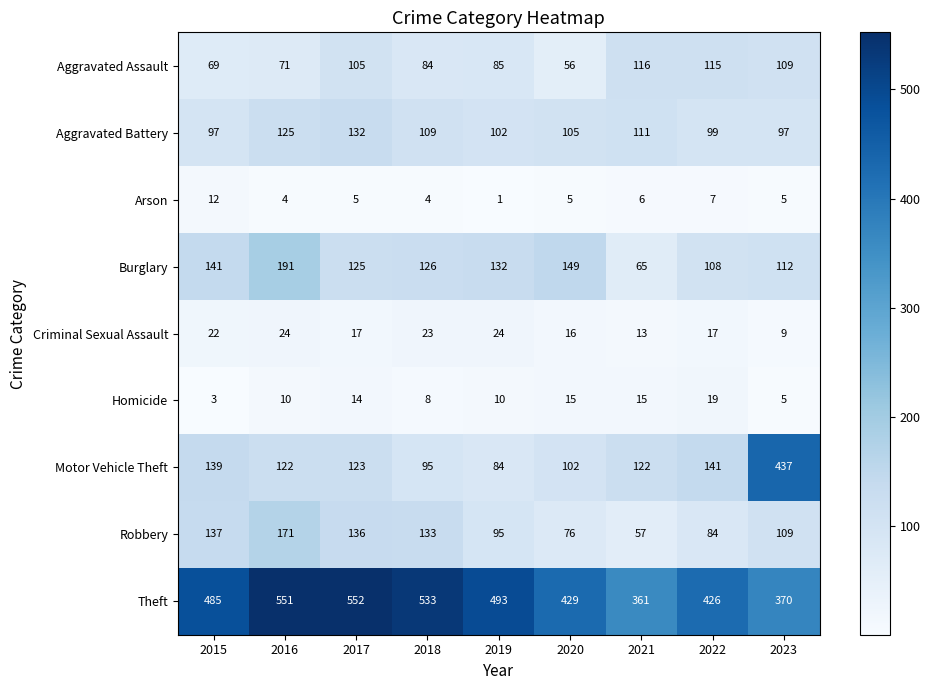

What is the sum of all Aggravated Assault values?

810